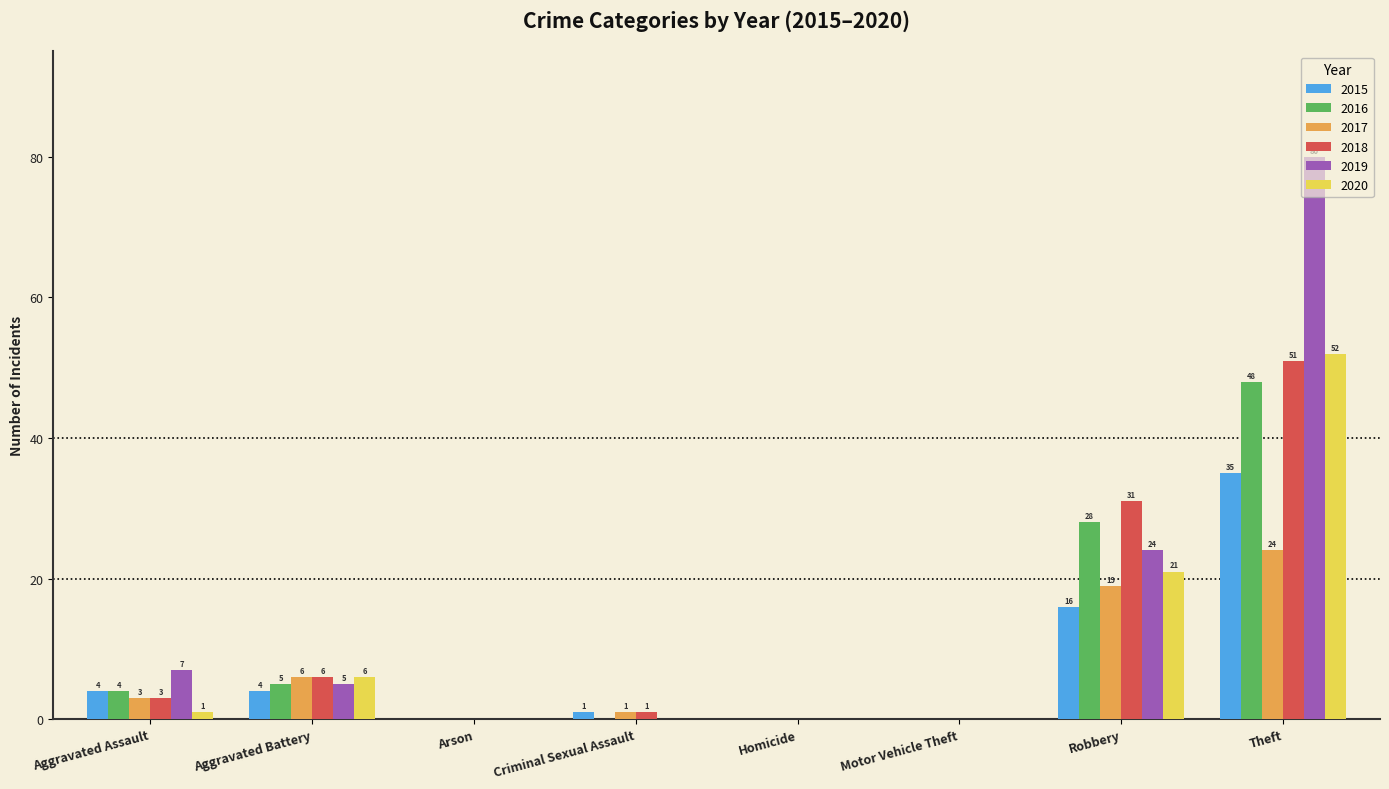

True or false: 2019 has a value of 0 at Motor Vehicle Theft.

True